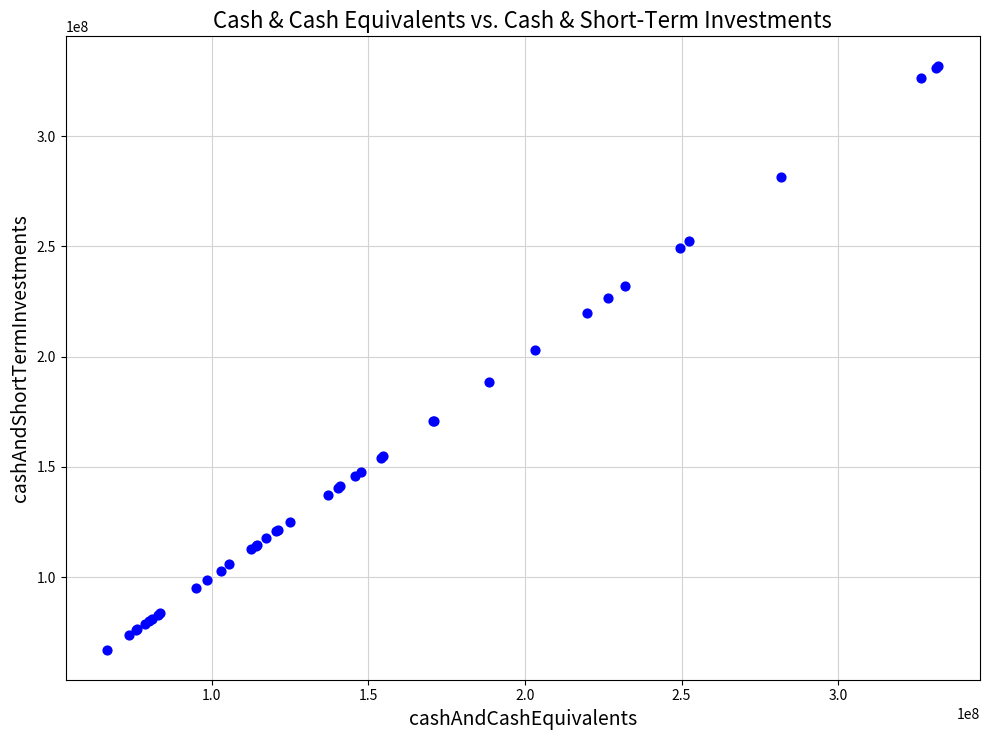

What Y value in the scatter plot is closest to 199350000?

203200000